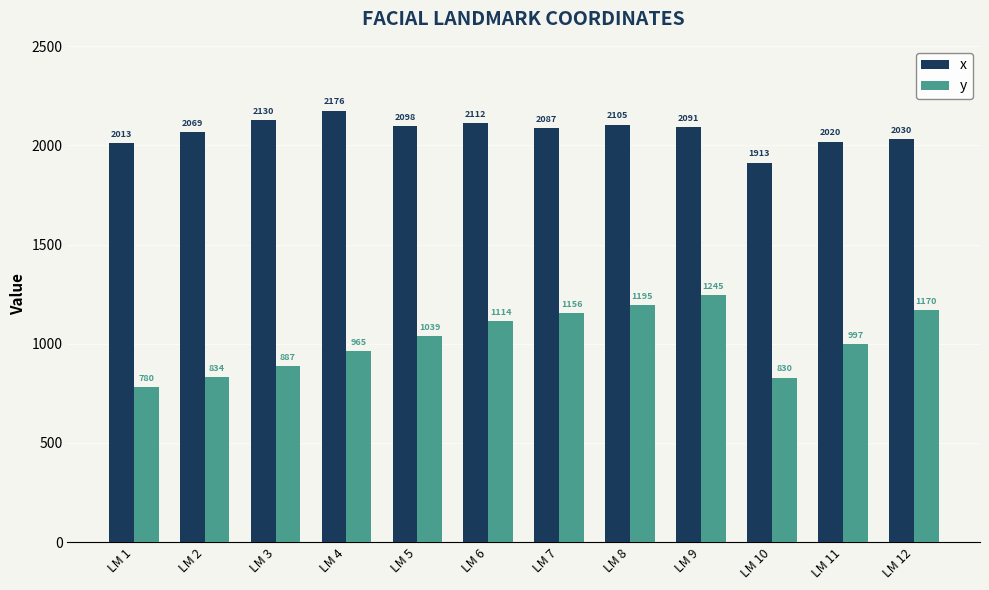

At how many categories does at least one series exceed 1308?

12